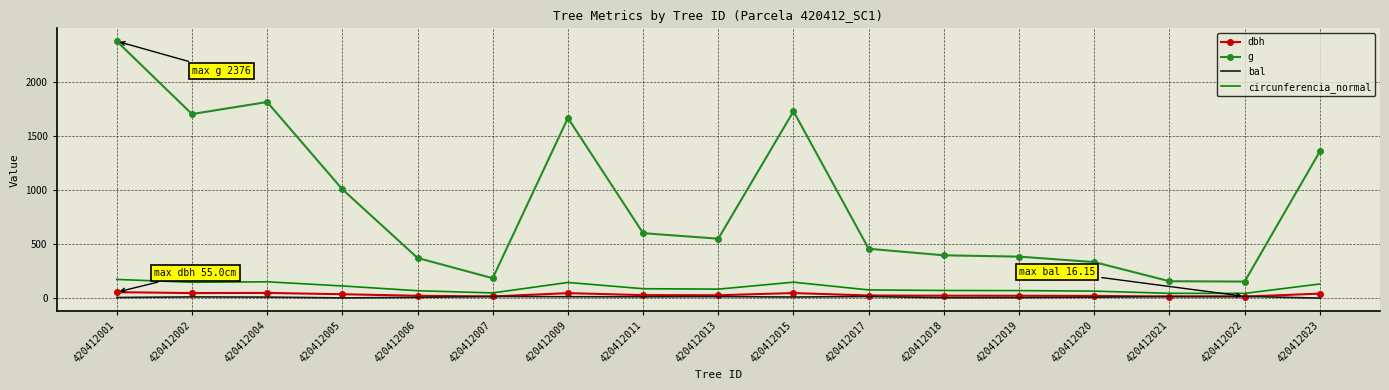

Is the value of g at 420412001 greater than the value of dbh at 420412019?

Yes